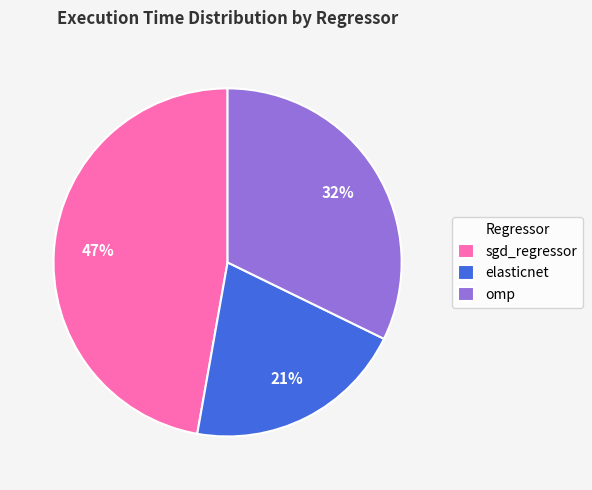

Is elasticnet the majority of the pie?

No